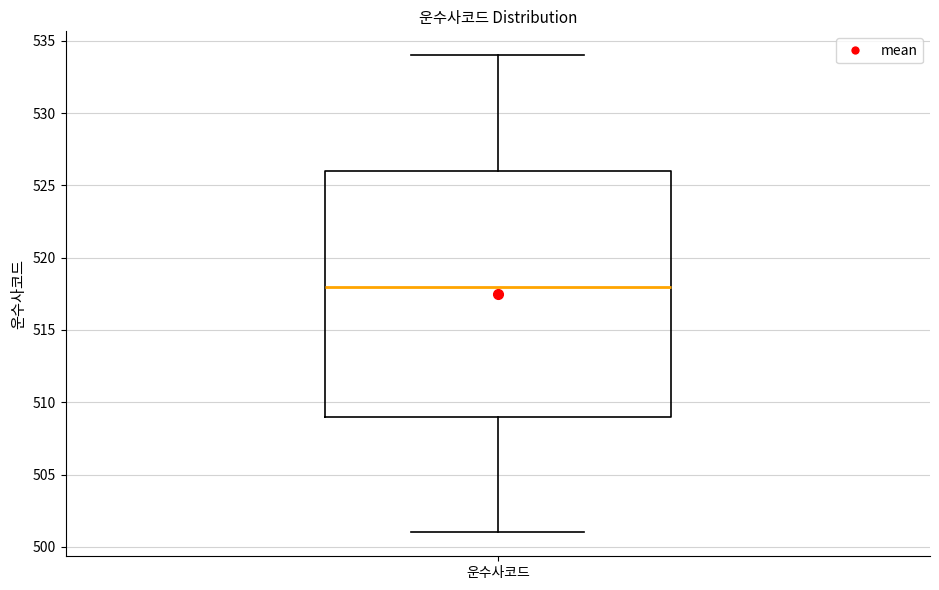

Read this box plot against the y-axis: the position of the median line, the range covered by the box, and the ends of both whiskers. The values are not printed on the chart, so give them approximately, as read against the axis.

median 518, box 509 to 526, whiskers 501 to 534